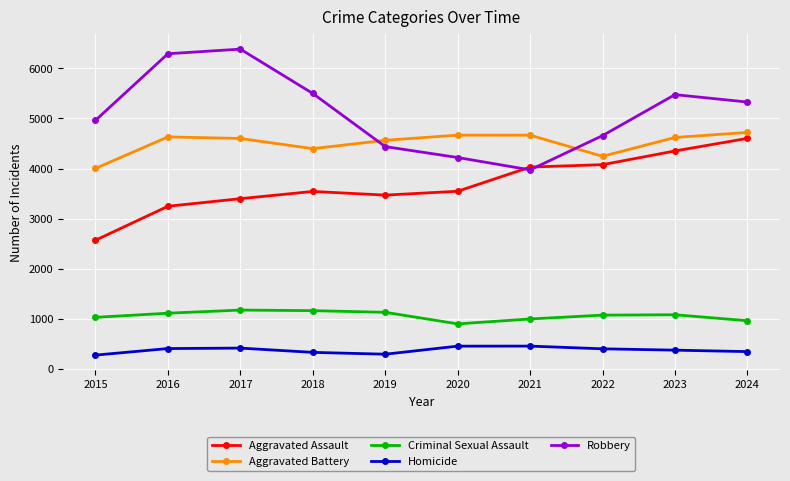

Which category has the highest value in the Aggravated Assault series?

2024